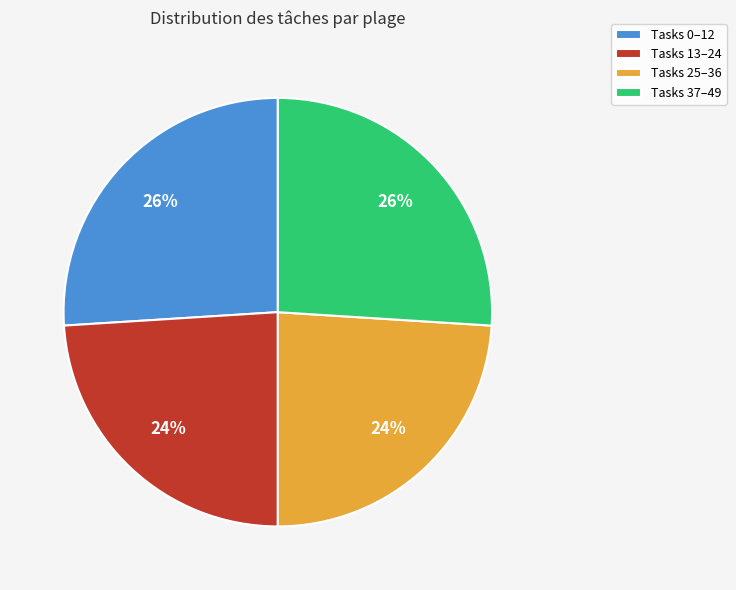

Approximately how many times larger is the value at Tasks 37–49 compared to Tasks 0–12?

1.0